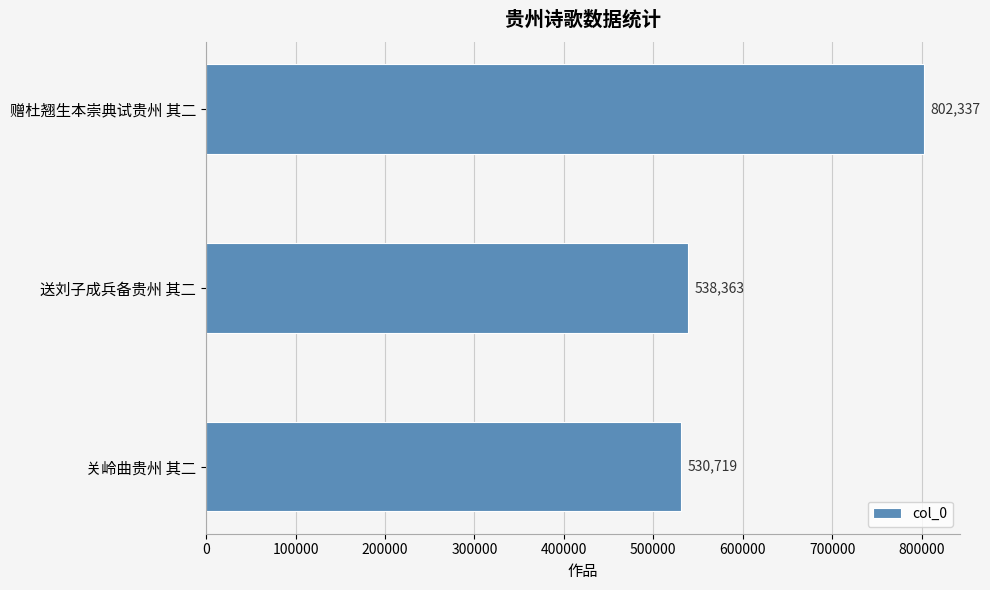

The value at 关岭曲贵州 其二 is 839589. True or false?

False